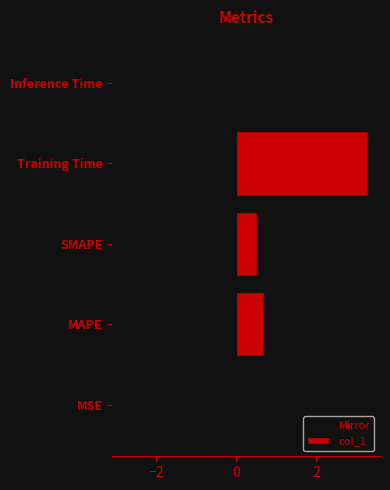

Where is col_1 nearest to the value 1?

MAPE